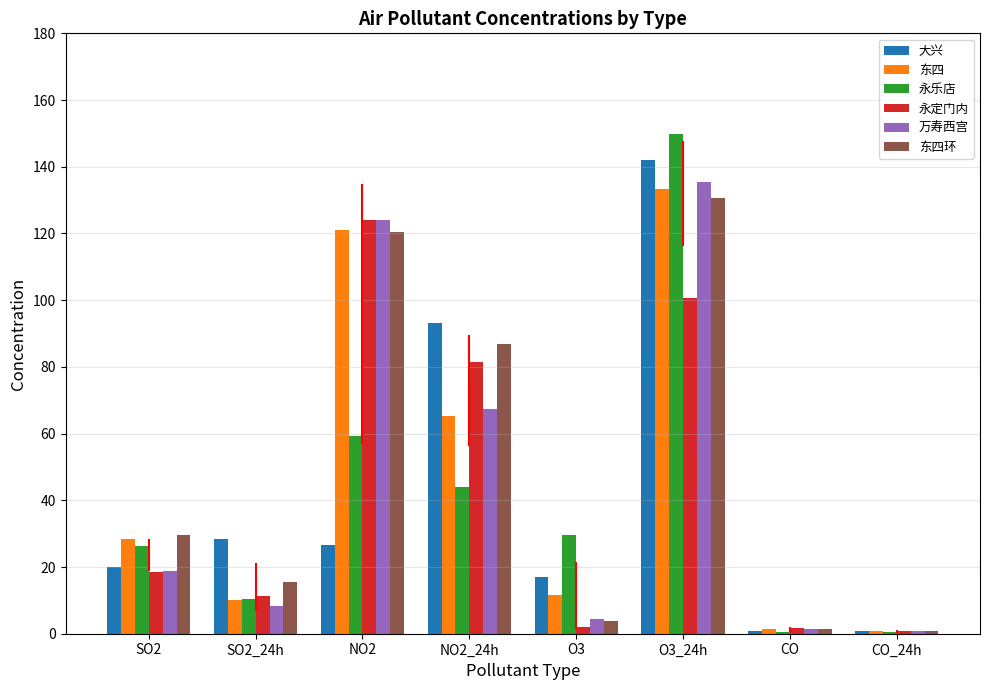

True or false: 永乐店 has a value of 44.1 at NO2_24h.

True